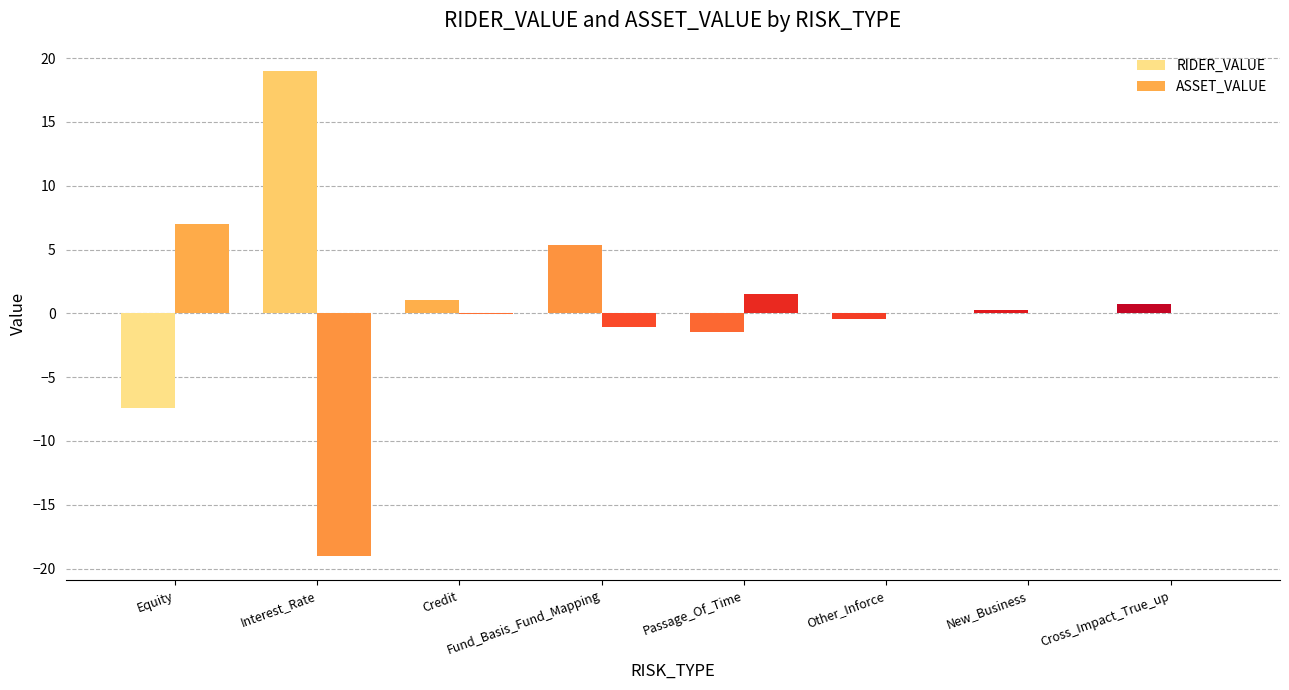

Reading left to right, transcribe all the data shown in this chart.

RIDER_VALUE: -7.4	19.0	1.0	5.4	-1.5	-0.5	0.3	0.7
ASSET_VALUE: 7.0	-19.0	-0.1	-1.1	1.5	0.0	0.0	0.0